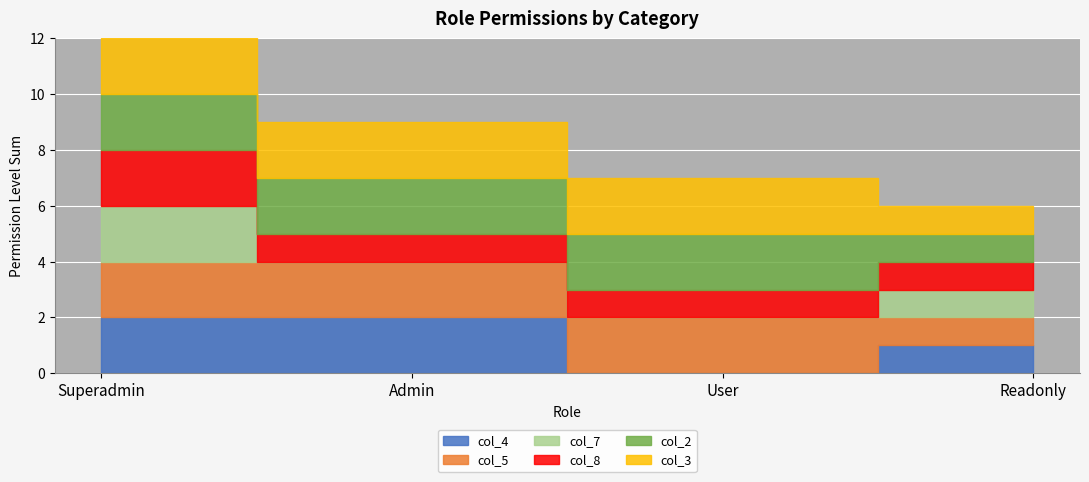

True or false: col_2 and col_5 cross at least once.

False